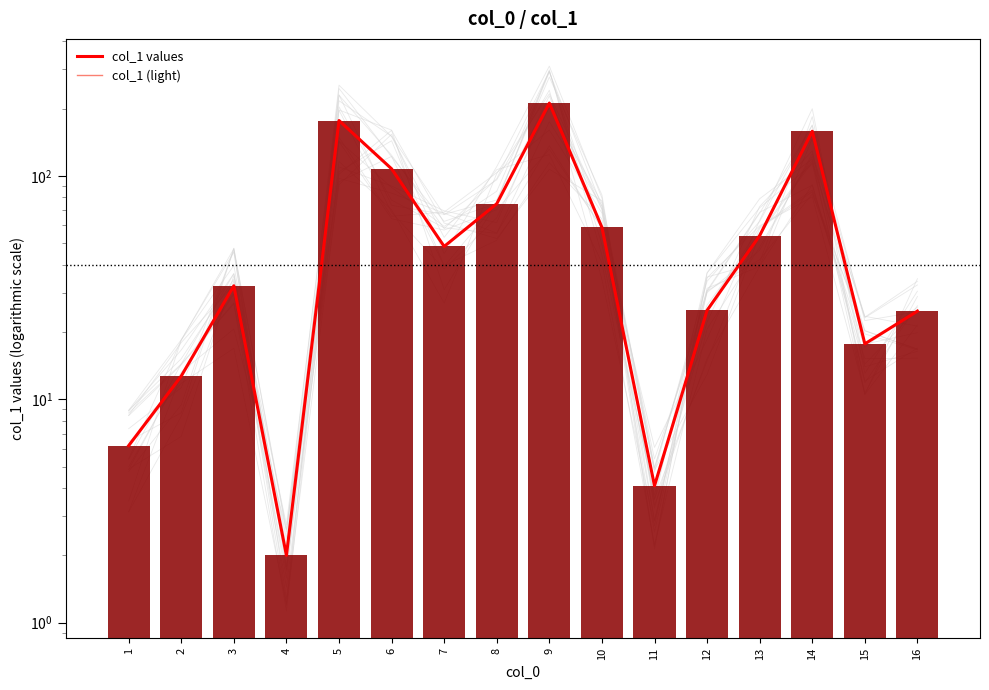

How many values in the col_1 values series are below 48?

8